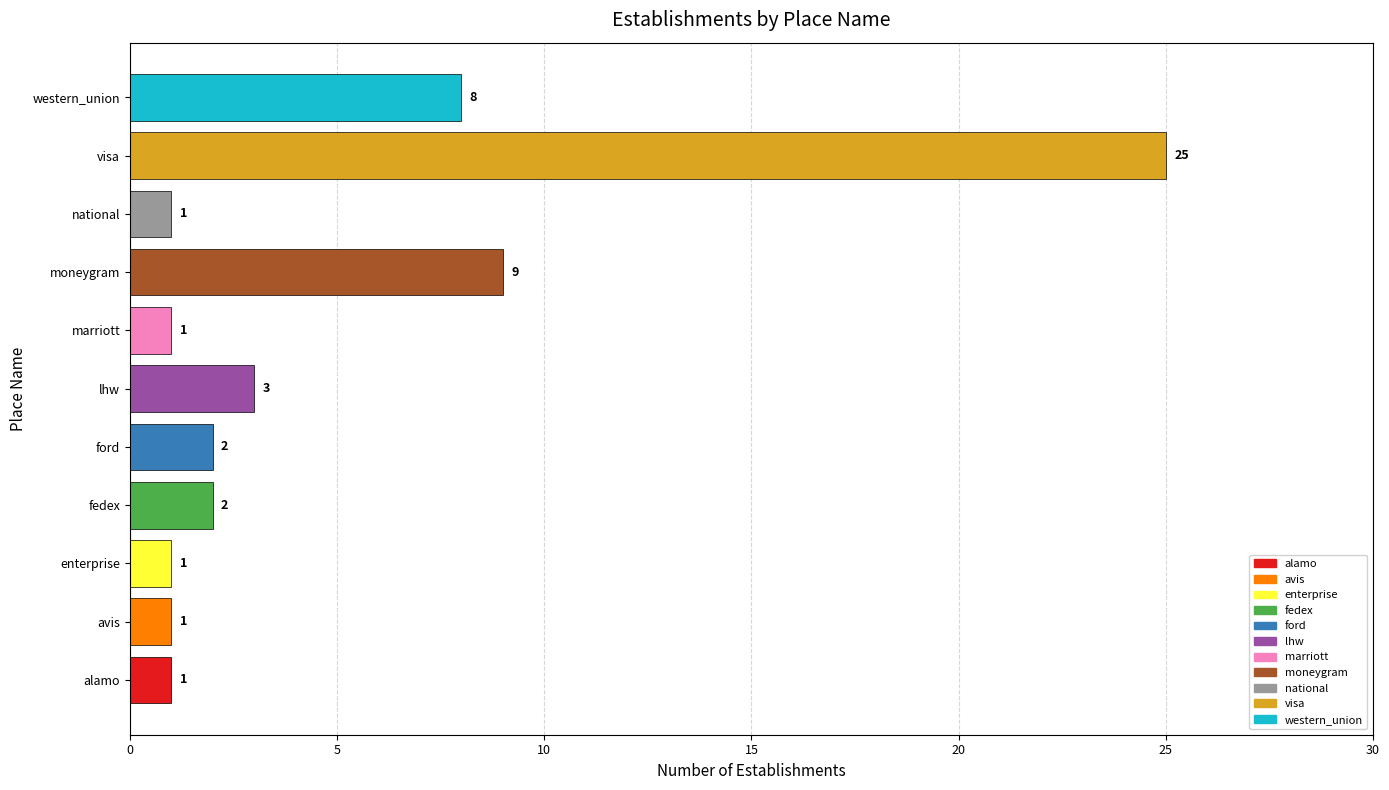

Is it true that the value at alamo is 1?

True